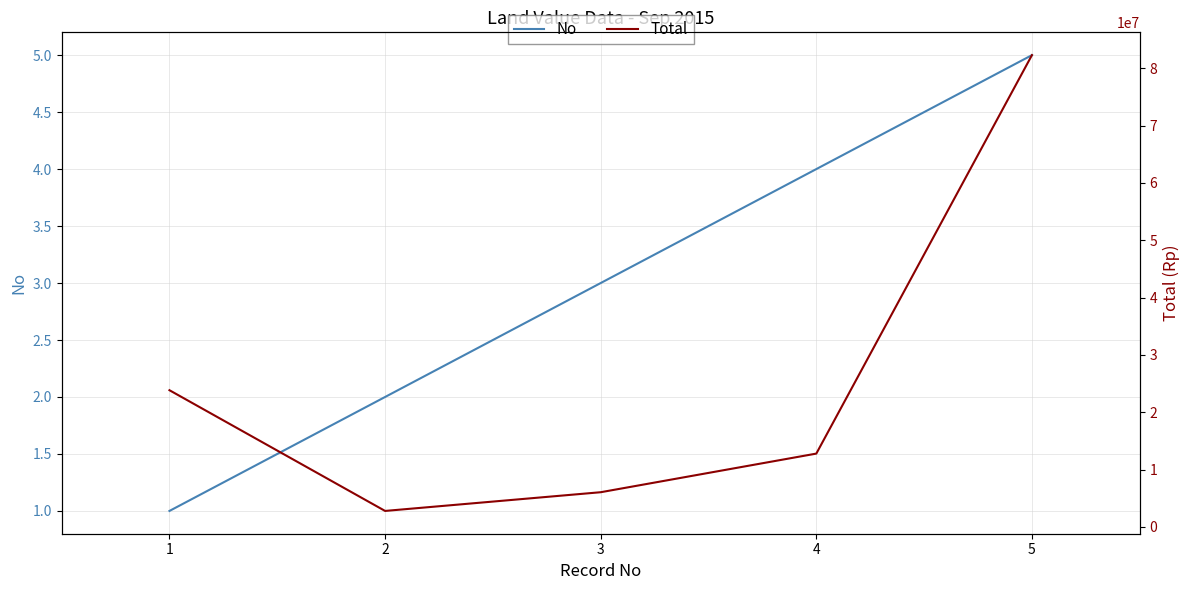

What is the value of the Total point at the 5th from the left?

82303000.0